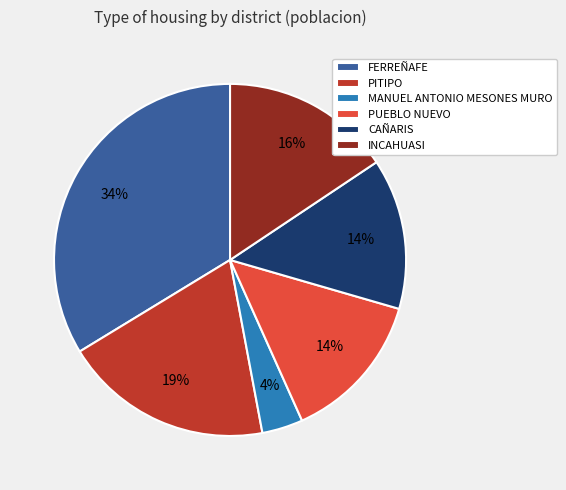

How many slices are in this pie chart?

6